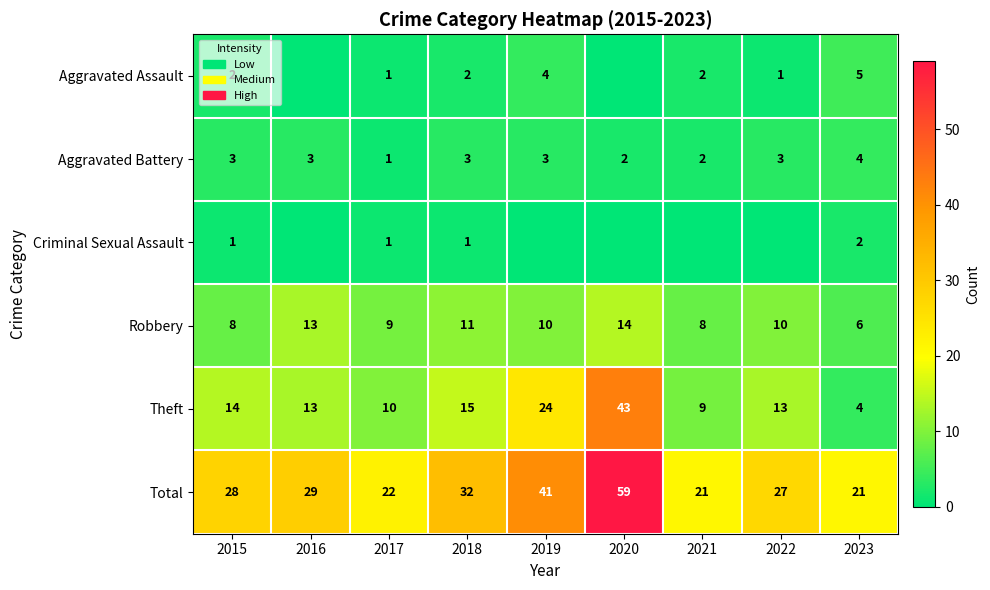

What is the sum of the Robbery values at 2021 and 2015?

16